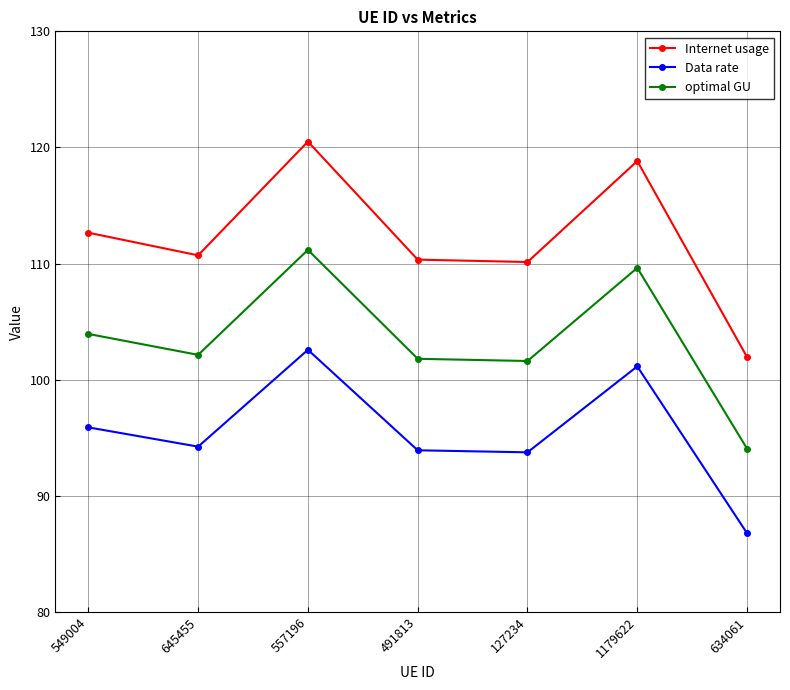

Rank the series by their average value, from lowest to highest.

Data rate, optimal GU, Internet usage